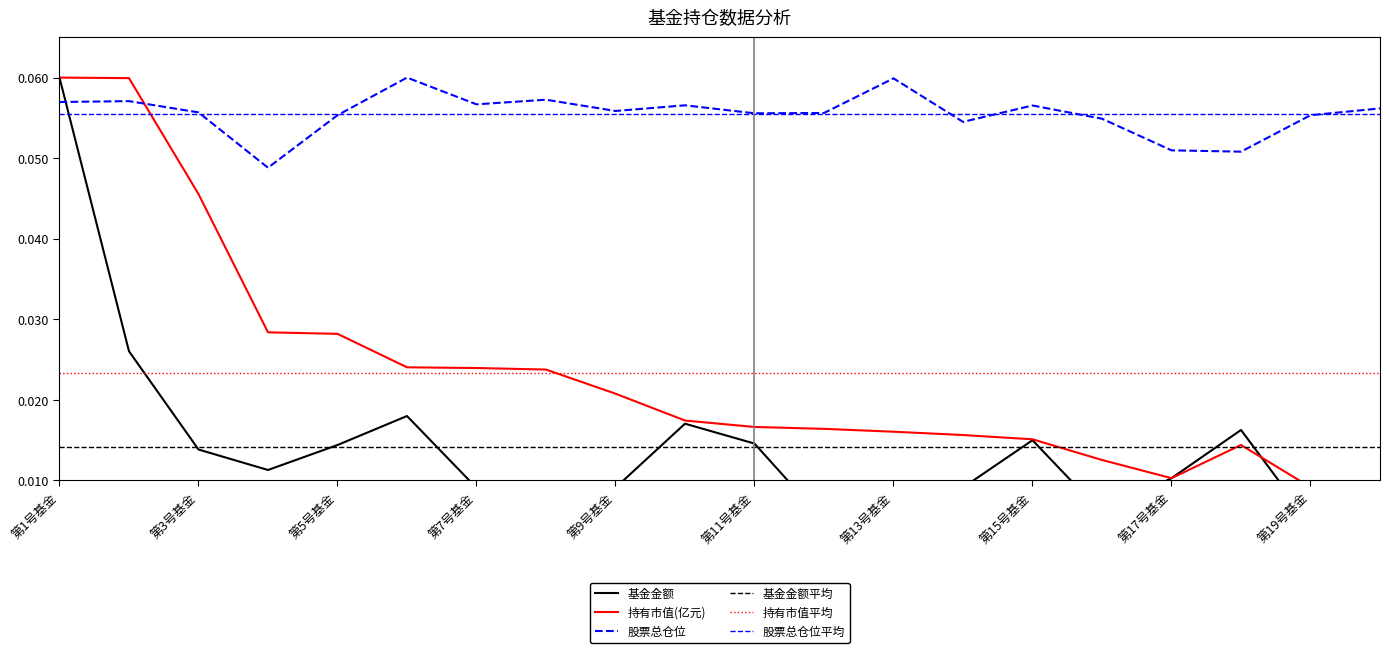

How many lines are shown in the chart?

3